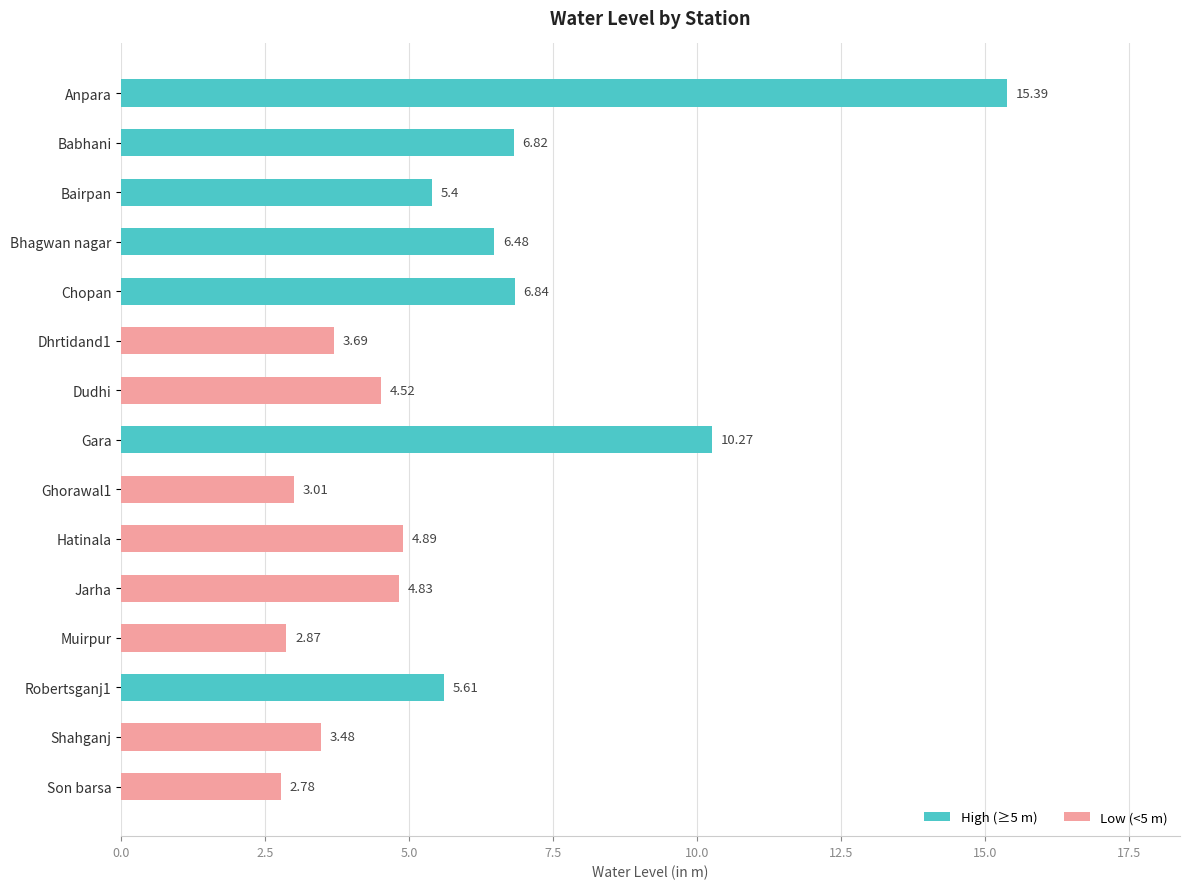

List the labels in order of value, smallest first.

Son barsa, Muirpur, Ghorawal1, Shahganj, Dhrtidand1, Dudhi, Jarha, Hatinala, Bairpan, Robertsganj1, Bhagwan nagar, Babhani, Chopan, Gara, Anpara